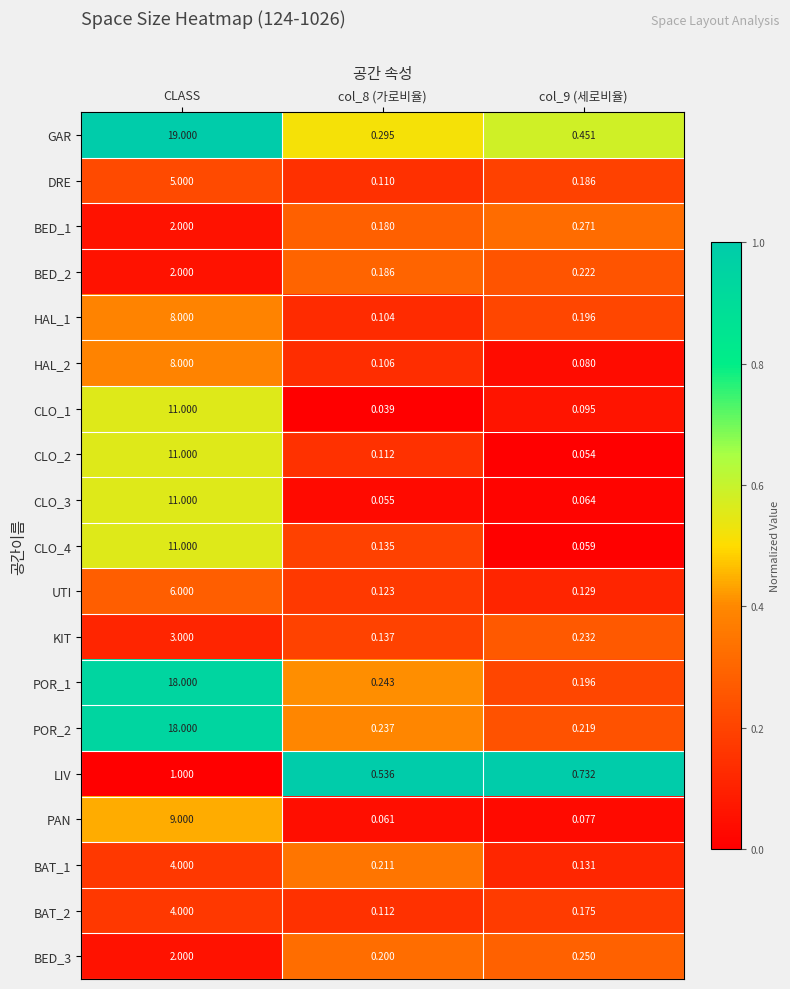

Which label corresponds to the largest value in the chart?

CLASS